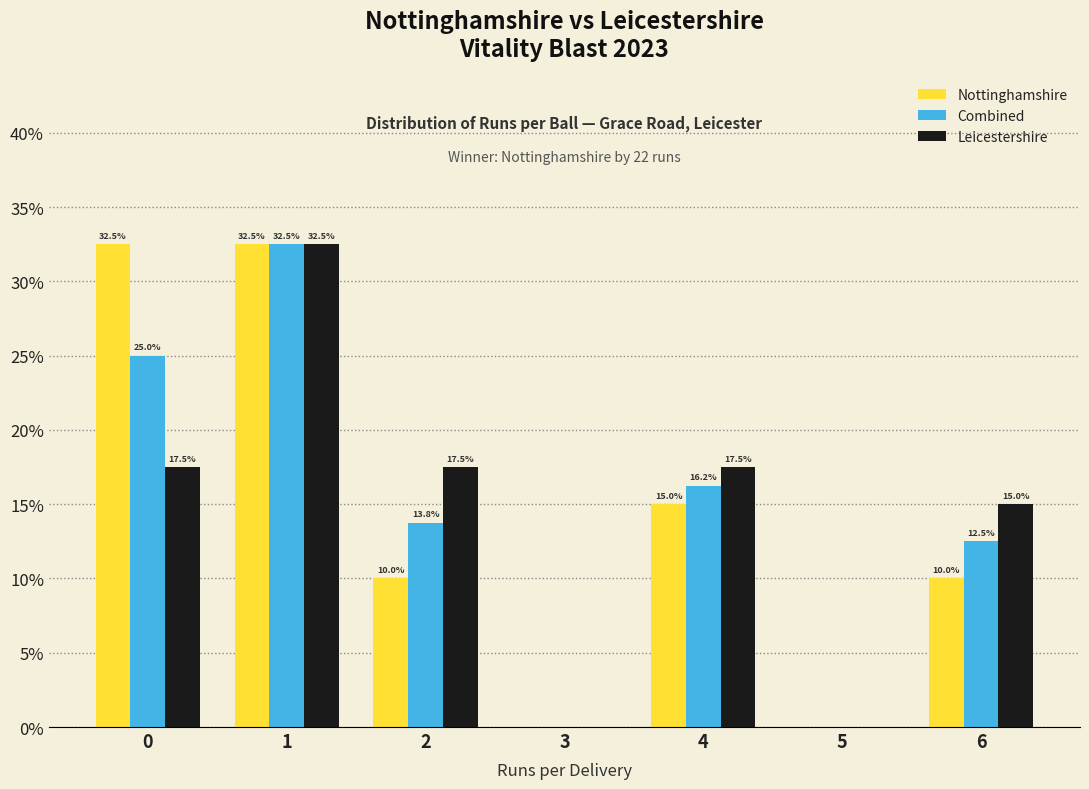

What is the sum of all Combined values?

100.0